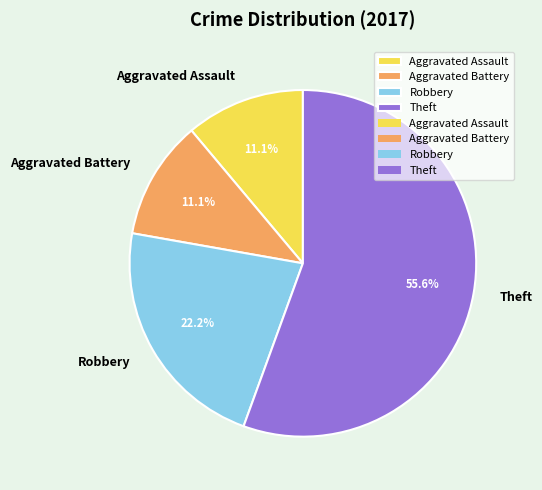

What is the largest slice in the pie chart?

Theft